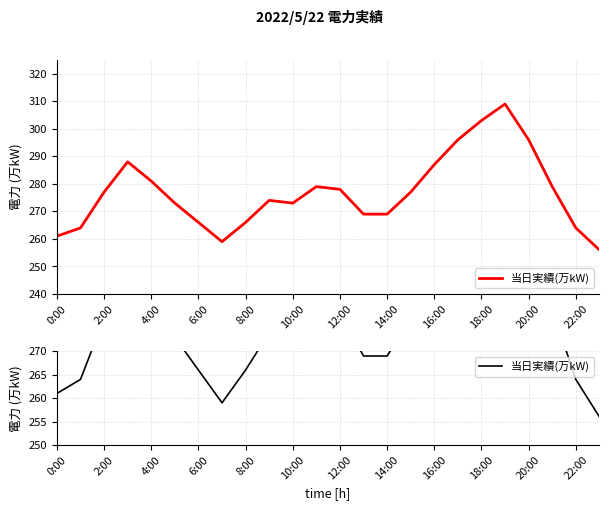

Which category has the lowest value across all series?

23